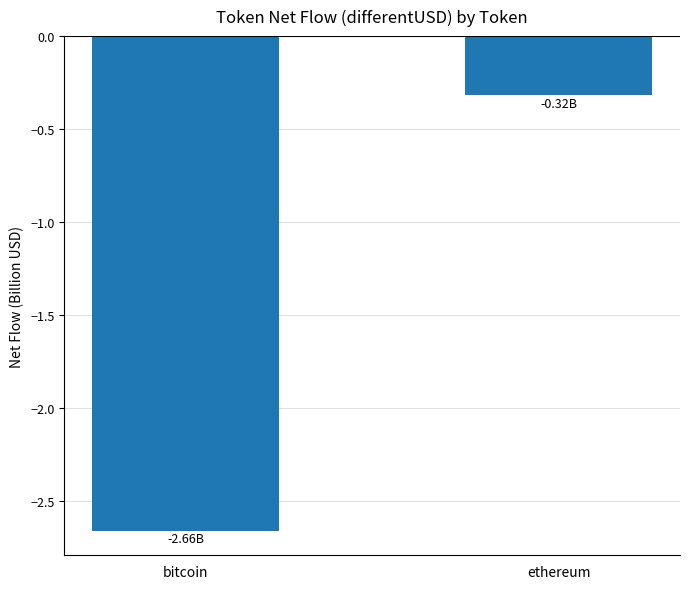

What is the label of the 2nd bar from the left?

ethereum